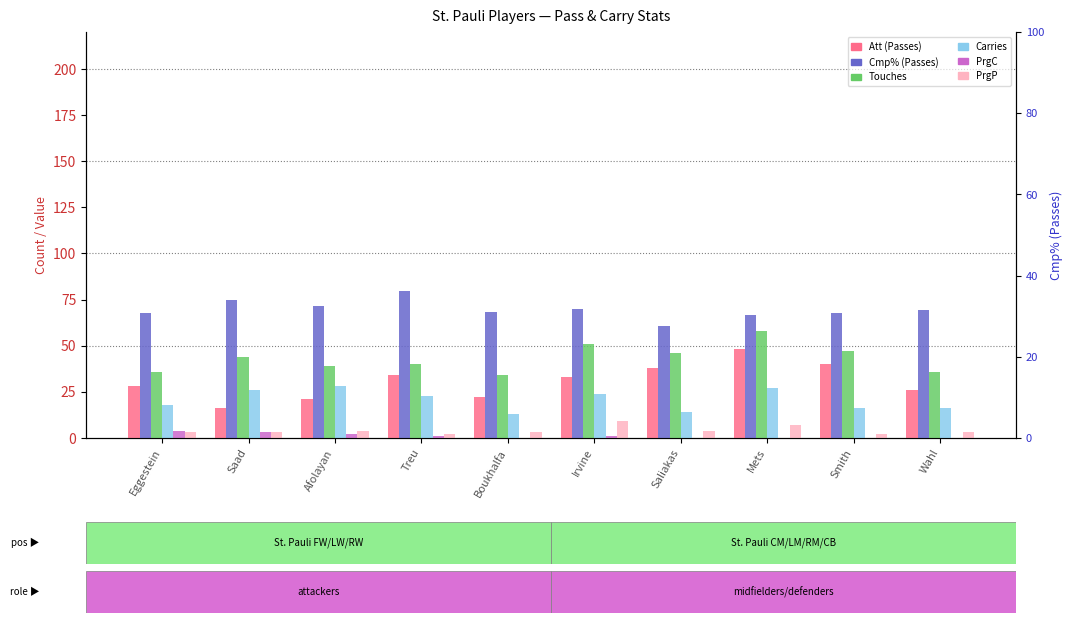

What is the approximate value of Touches at Irvine?

51.0